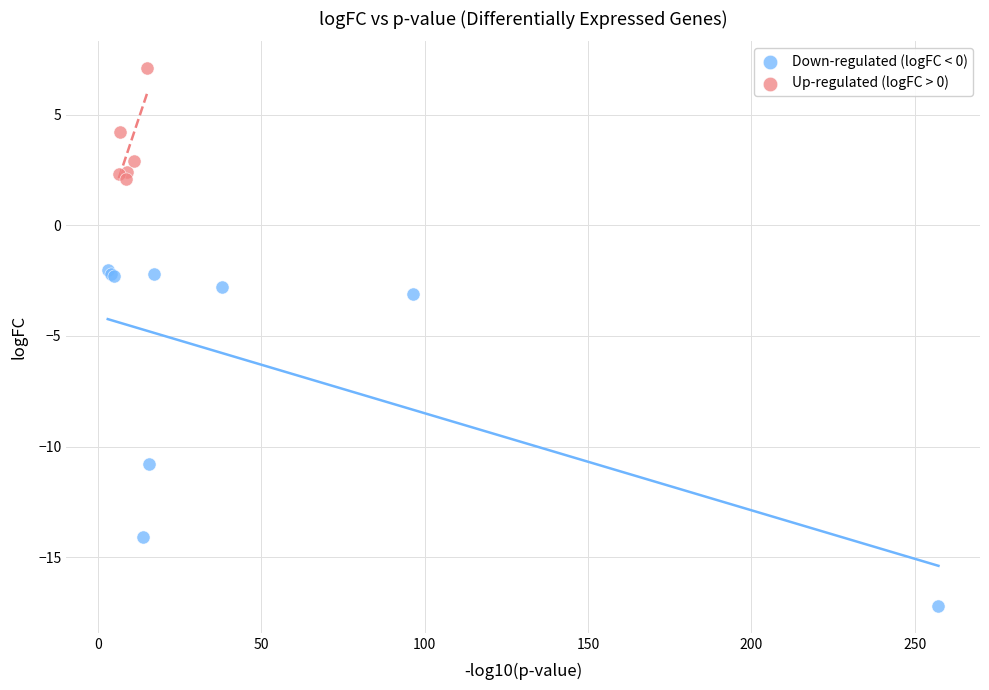

Which series has the largest Y range (max minus min)?

Down-regulated (logFC < 0)